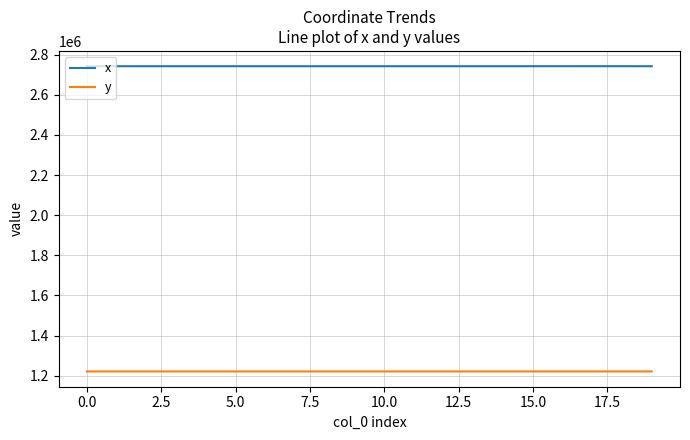

List the series in order of their peak value, highest first.

x, y